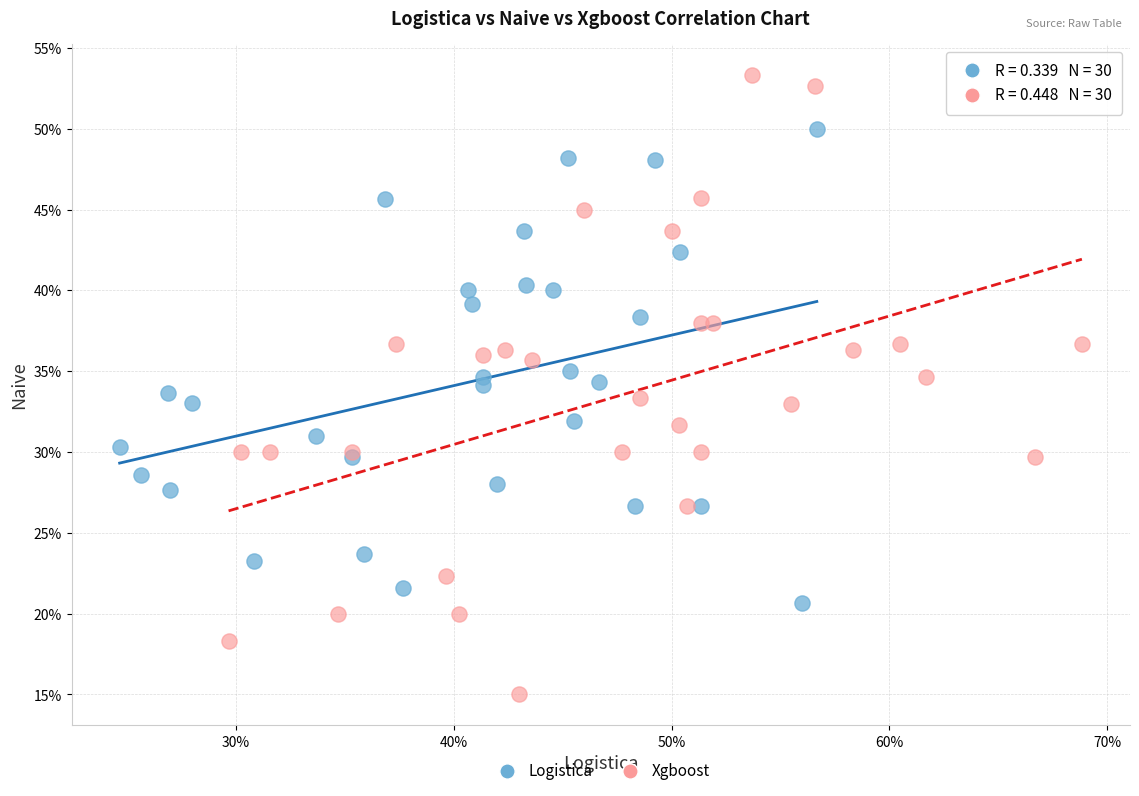

Which series contains the lowest Y value?

Xgboost